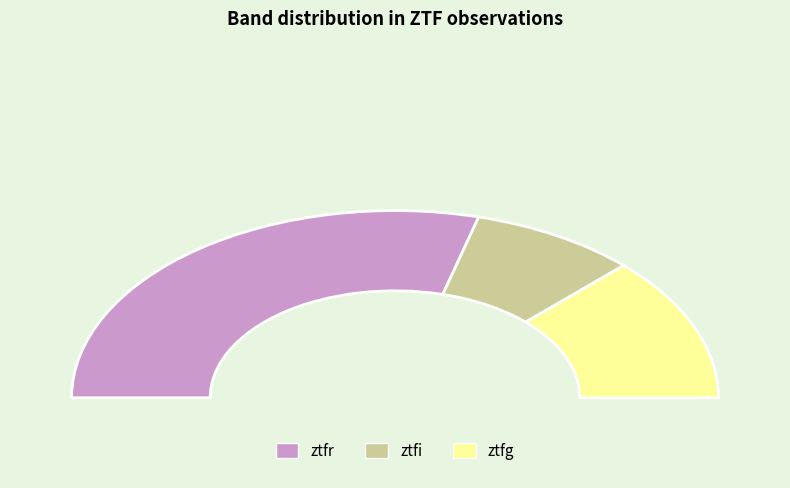

True or false: ztfi accounts for 10% of the total.

False